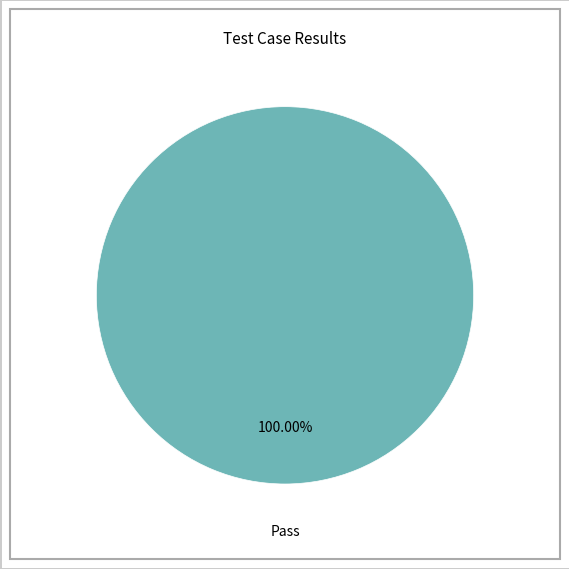

Is there any slice that represents more than half of the pie?

Yes